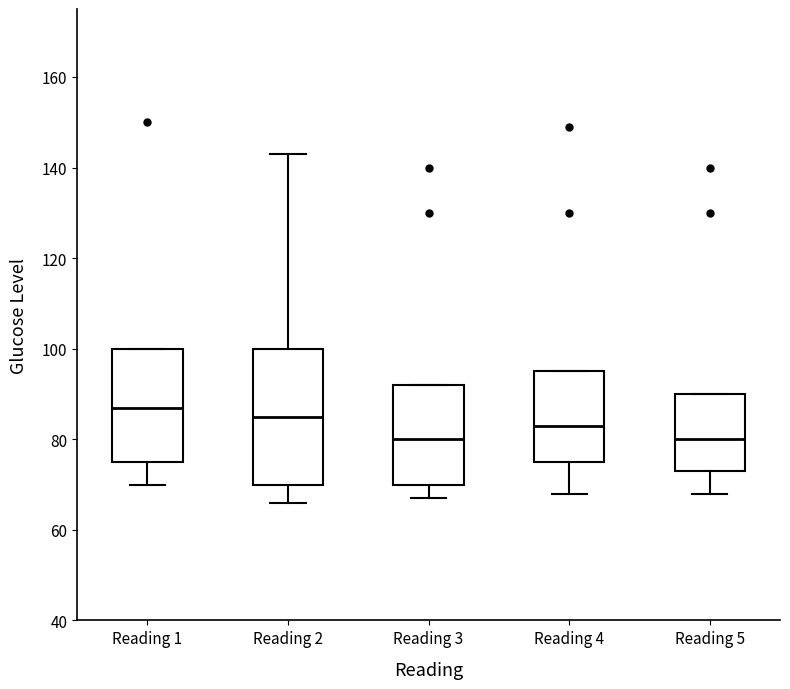

Which box's median line is the highest?

Reading 1